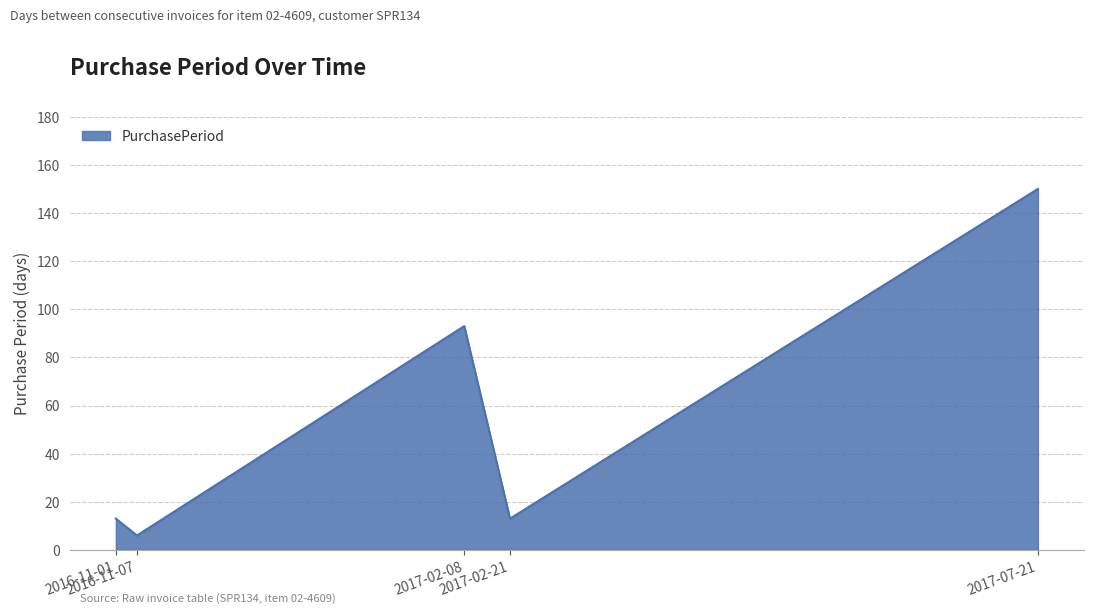

Reading left to right, transcribe all the data shown in this chart.

13	6	93	13	150